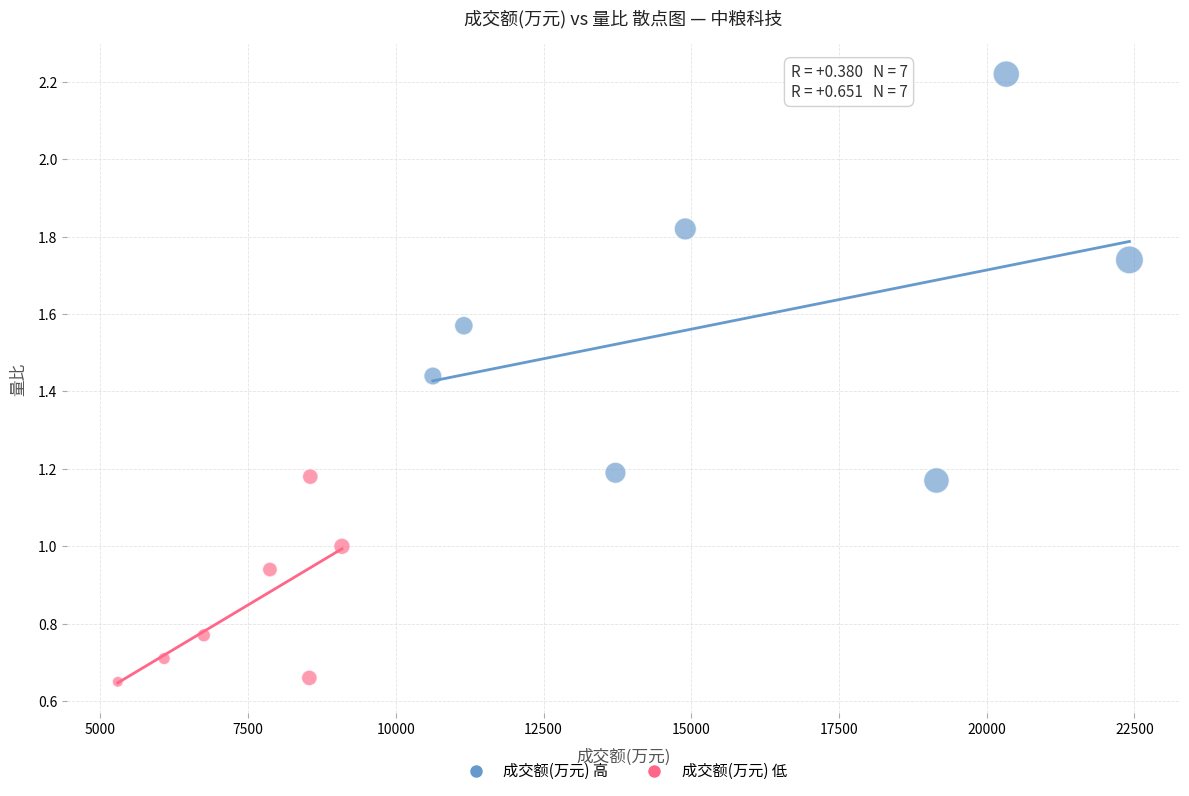

Which series reaches the minimum Y coordinate?

成交额(万元) 低